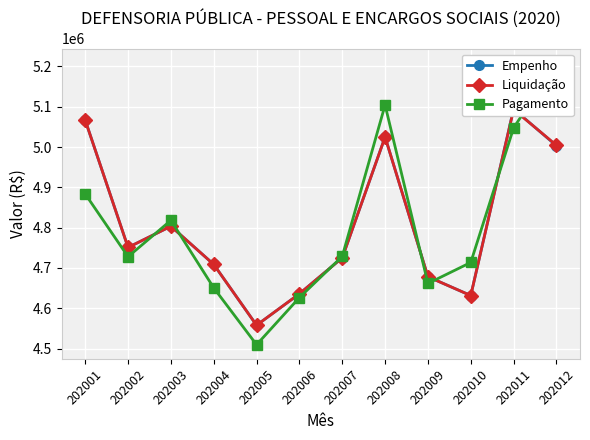

Reading left to right, what are all the values shown in this chart?

Empenho: 5066737.9	4750962.0	4803611.7	4708893.7	4557959.7	4636049.2	4725317.4	5025077.2	4678374.9	4631673.4	5094551.5	5003271.1
Liquidação: 5066737.9	4750962.0	4803611.7	4708893.7	4557959.7	4636048.8	4725317.4	5025077.2	4678373.4	4631675.3	5093416.6	5004406.0
Pagamento: 4883731.8	4727964.9	4818199.4	4650741.8	4509622.9	4626599.7	4728750.9	5104441.0	4661631.9	4713720.6	5047509.1	5209565.7